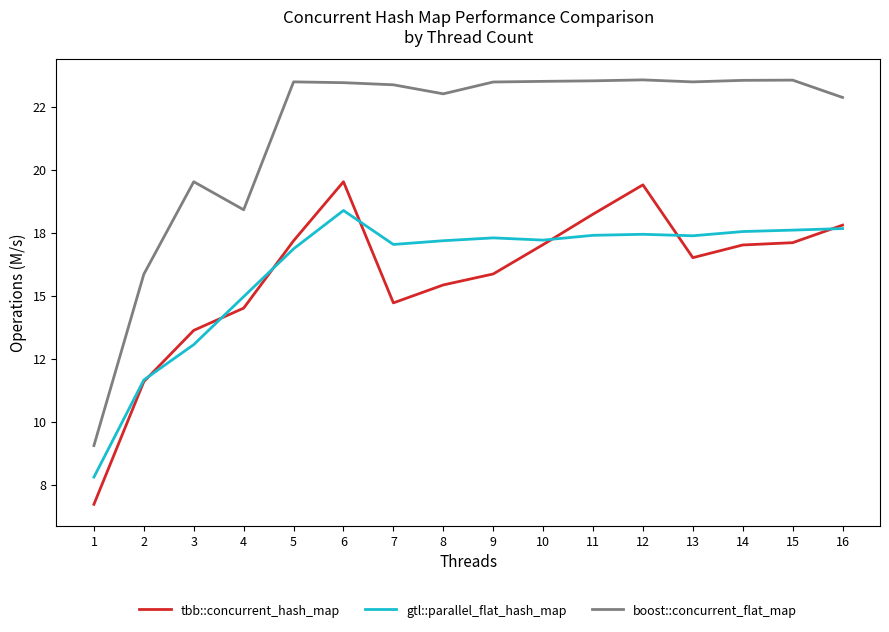

What are all the series names shown in the legend?

tbb::concurrent_hash_map, gtl::parallel_flat_hash_map, boost::concurrent_flat_map